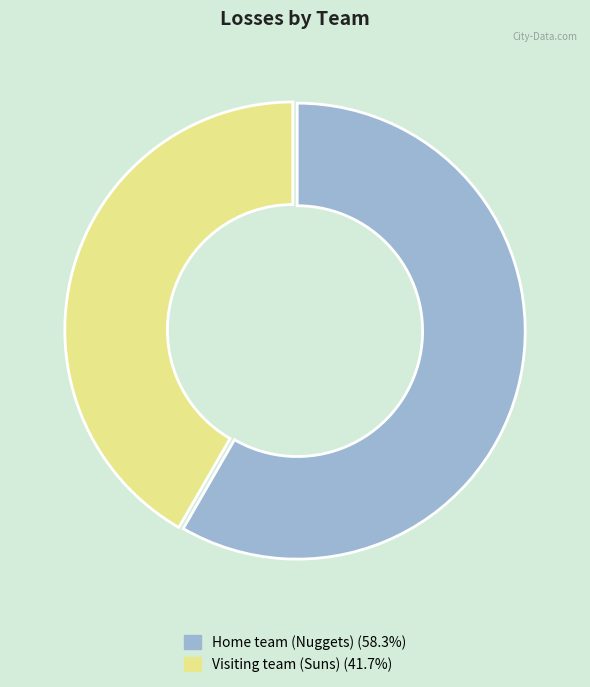

Is Visiting team (Suns) the majority of the pie?

No